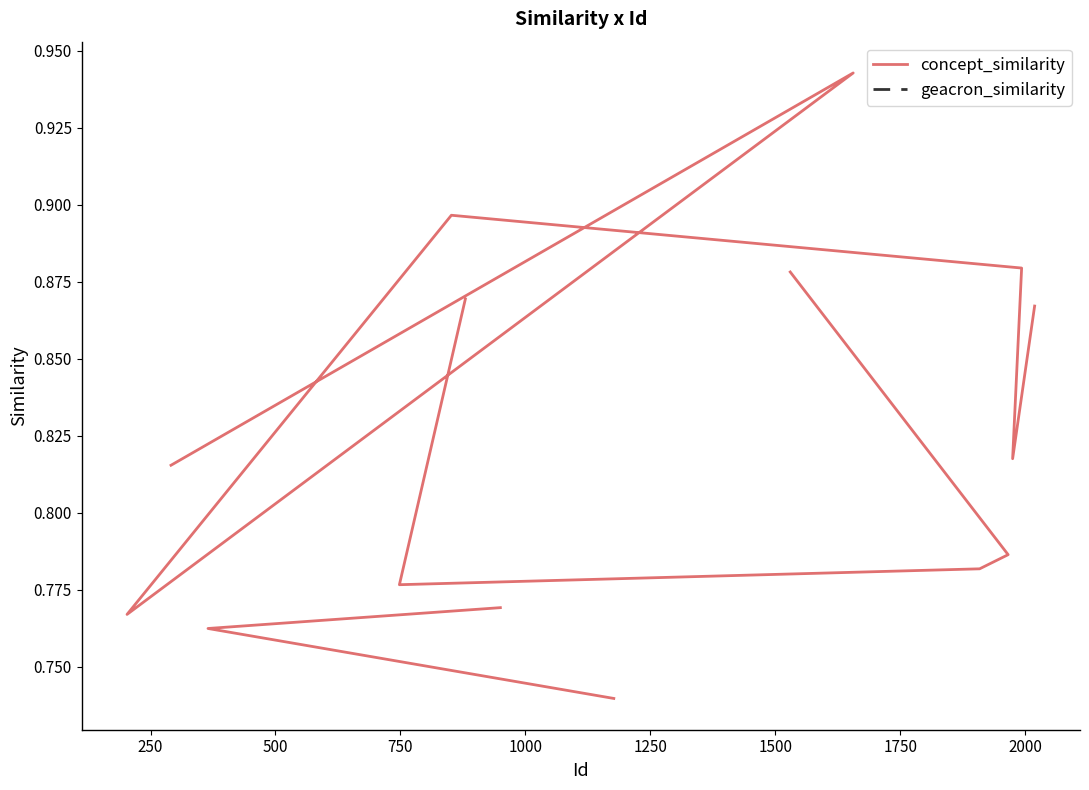

How many lines are shown in the chart?

2